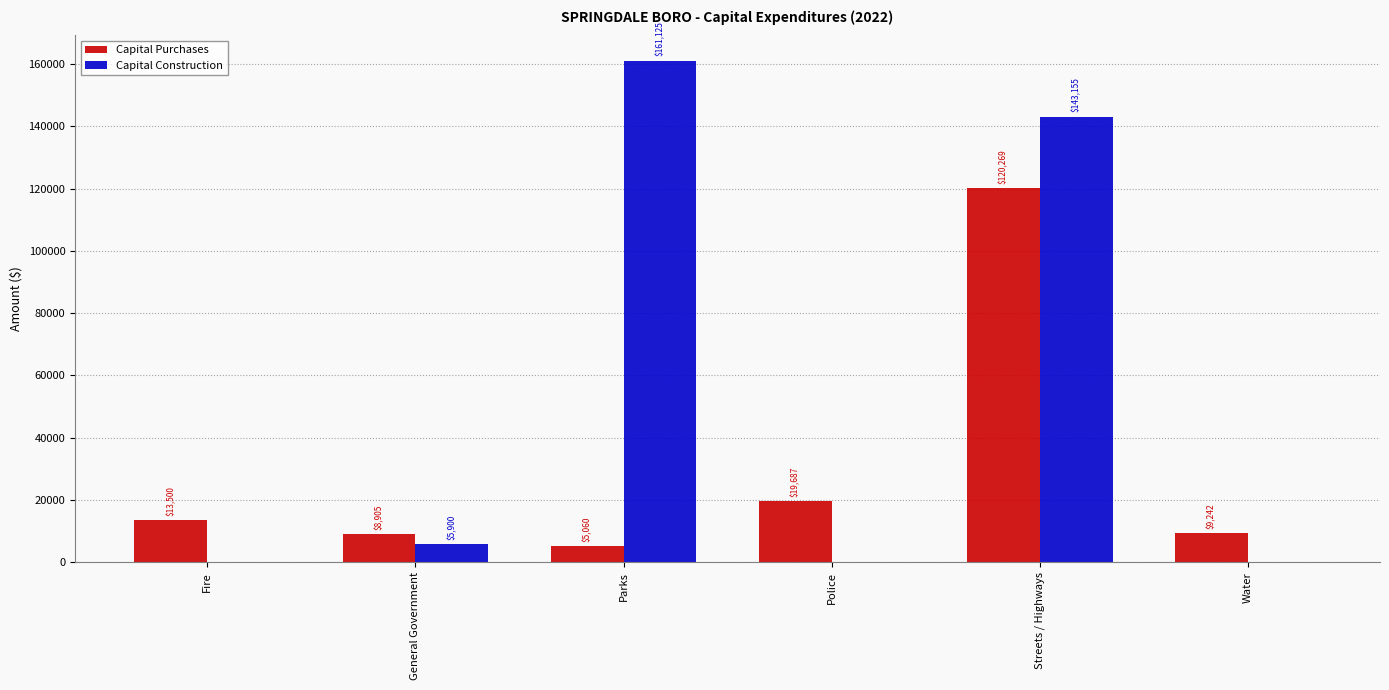

Read the Capital Purchases value at Streets / Highways.

120269